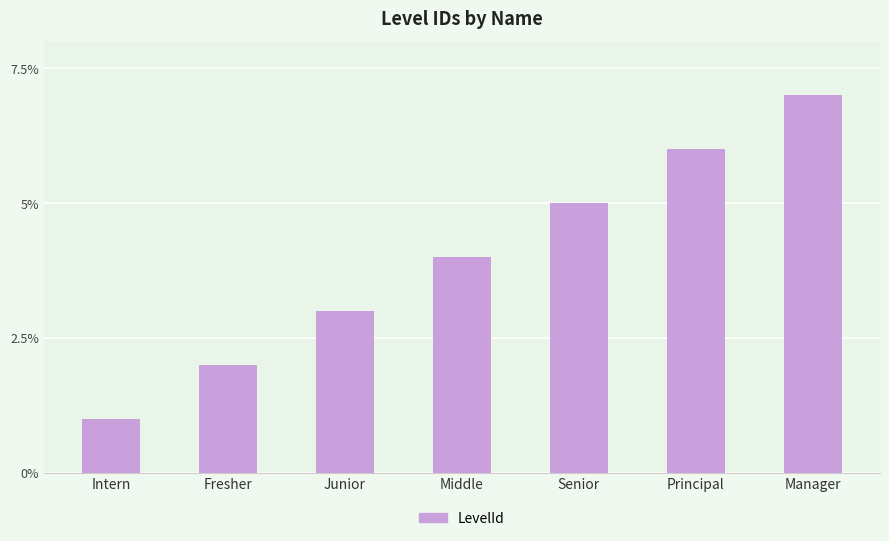

What is the difference between the maximum and minimum values?

6